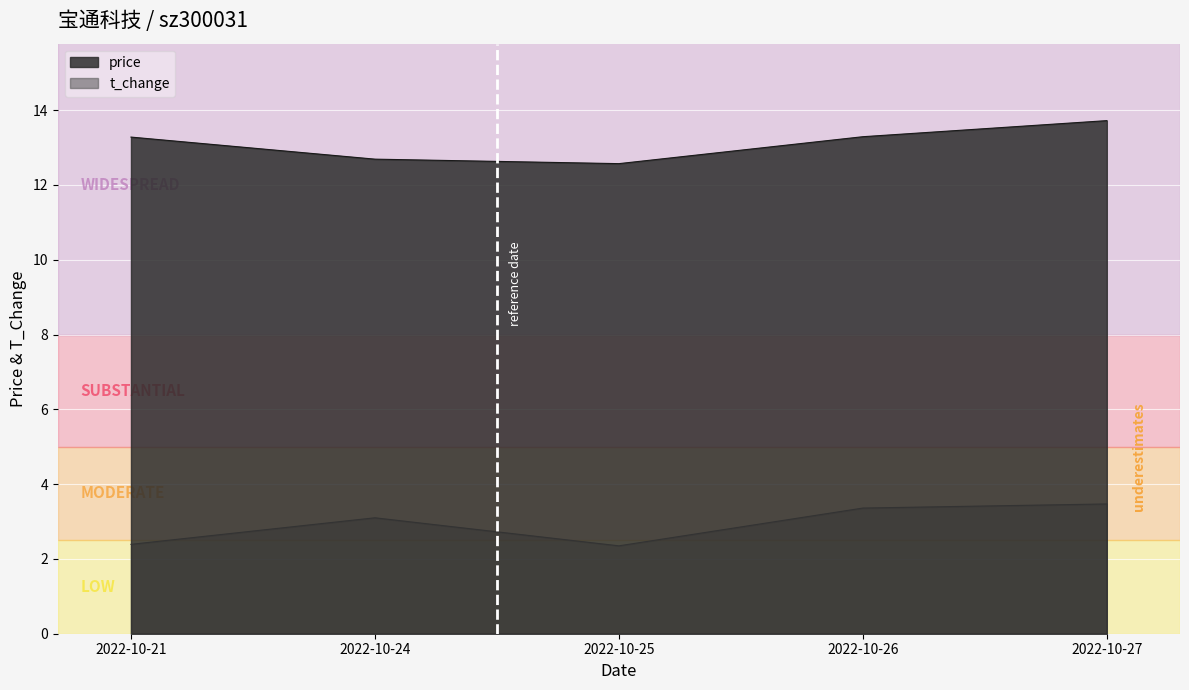

The t_change series shows 2.0 at 2022-10-26. True or false?

False